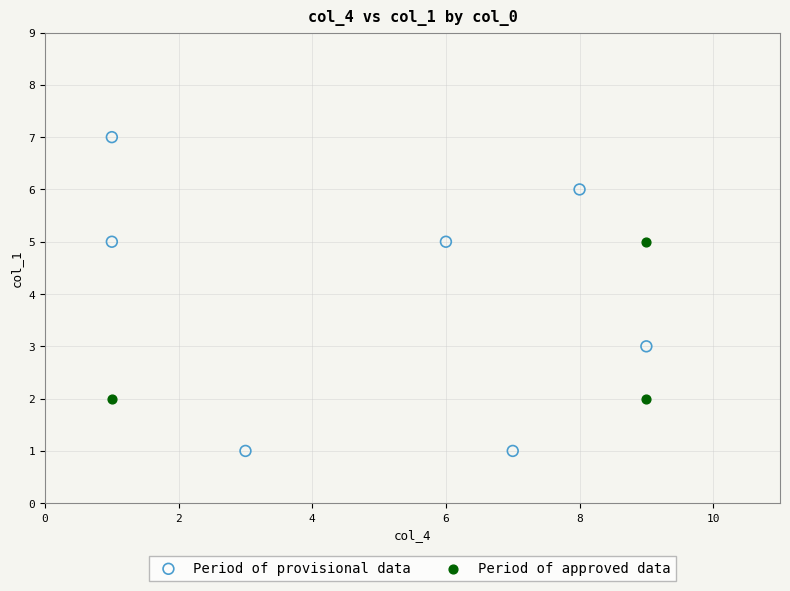

Which series reaches the maximum Y coordinate?

Period of provisional data